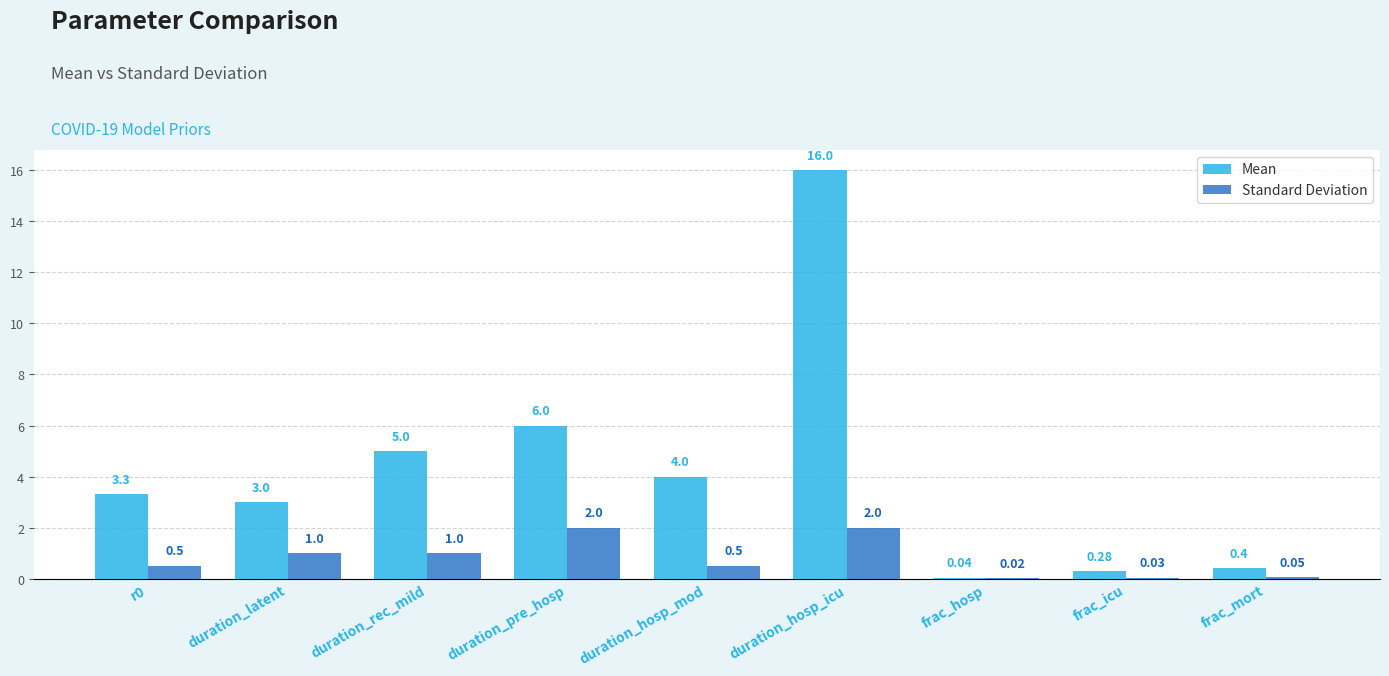

At which category is the sum across all series the highest?

duration_hosp_icu